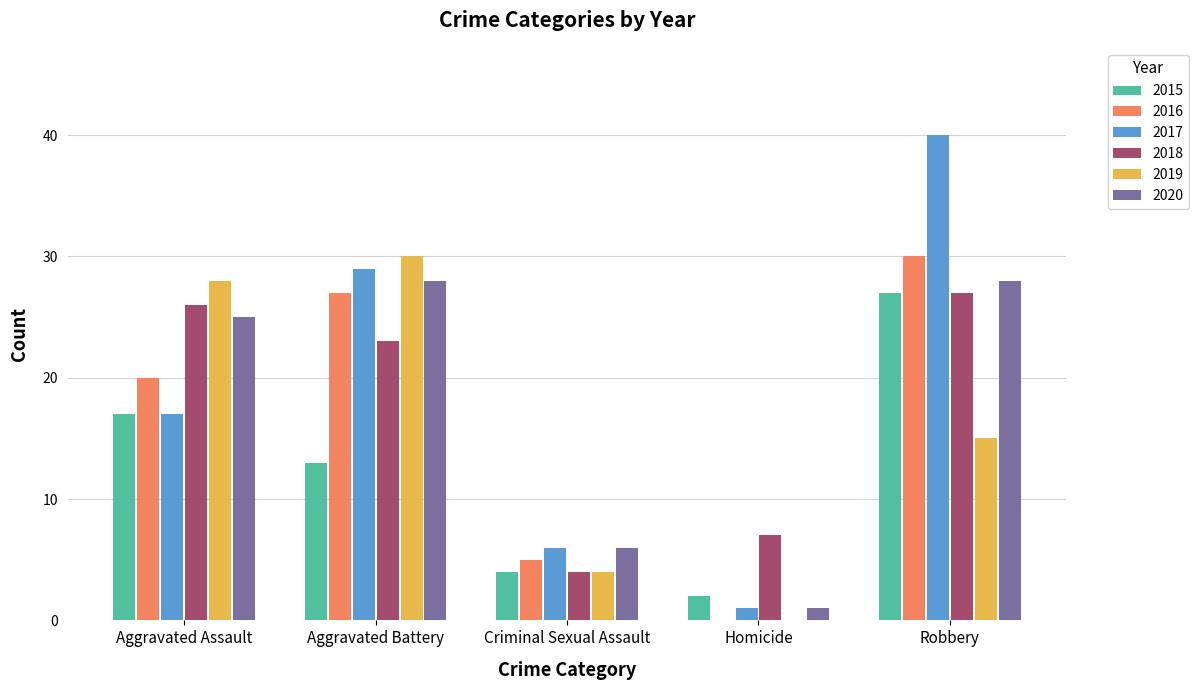

Reading right to left, extract all data points from this chart.

2015: 27	2	4	13	17
2016: 30	0	5	27	20
2017: 40	1	6	29	17
2018: 27	7	4	23	26
2019: 15	0	4	30	28
2020: 28	1	6	28	25